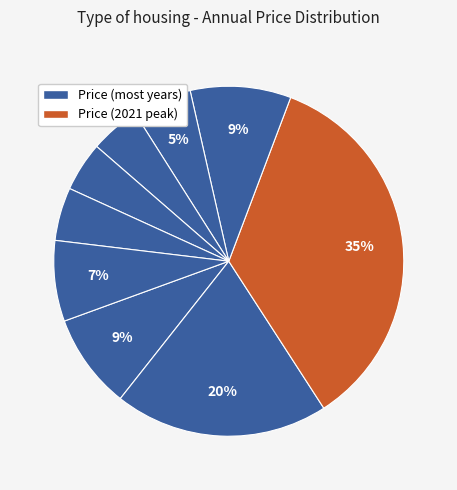

Count the number of slices in the pie.

9